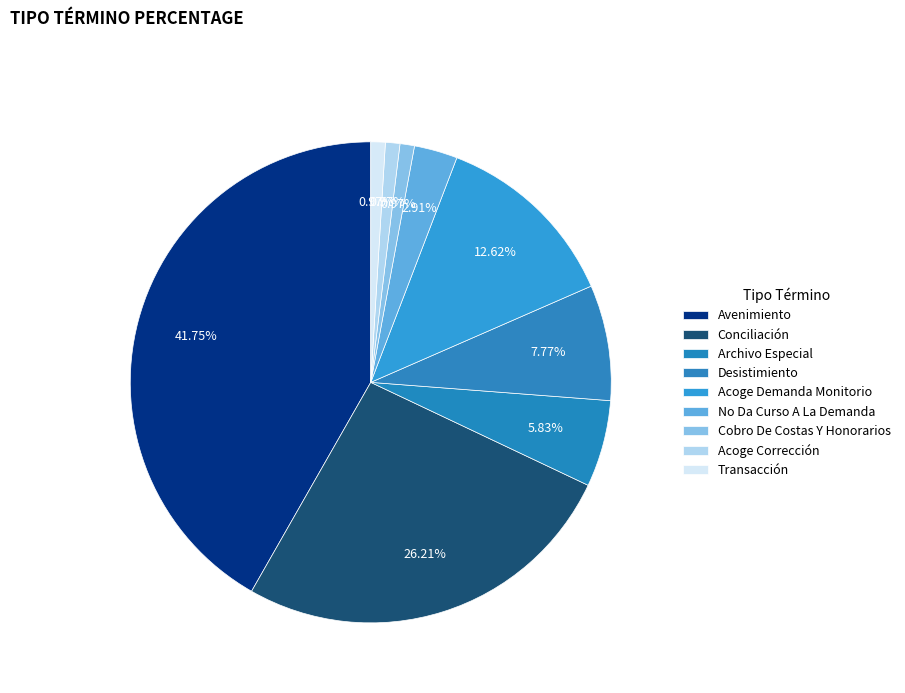

How many slices are in this pie chart?

9